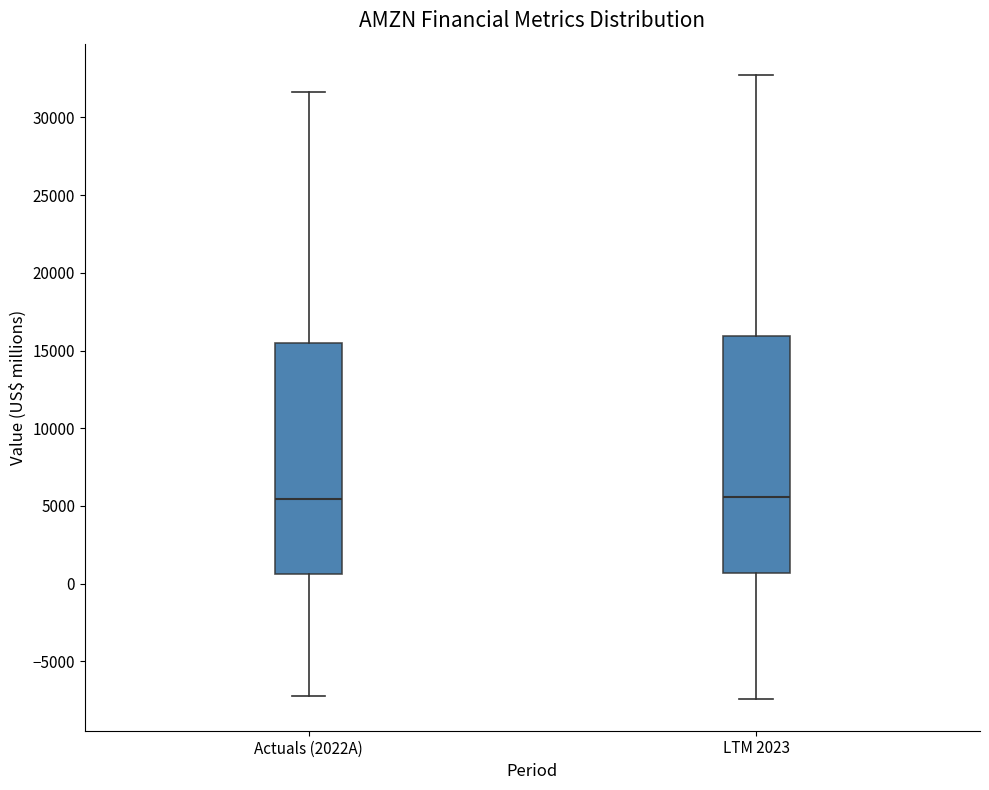

Reading left to right, read every box against the y-axis: the position of its median line, the range the box covers, and the ends of its whiskers. The values are not printed on the chart, so give them approximately, as read against the axis.

Actuals (2022A): median 5500, box 500 to 15500, whiskers -7000 to 31500
LTM 2023: median 5500, box 500 to 16000, whiskers -7500 to 32500